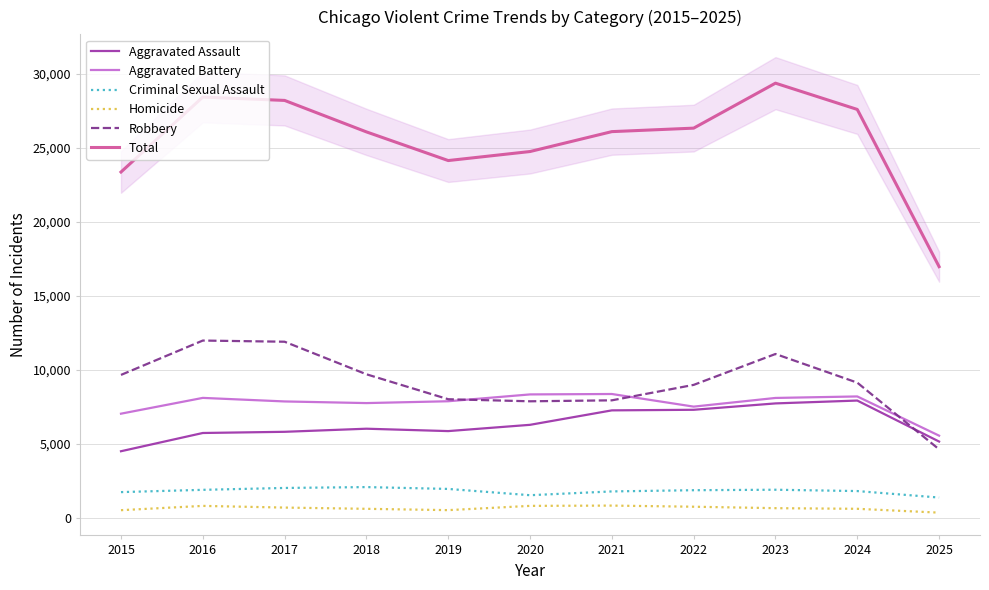

What is the highest value of the Aggravated Battery series?

8348